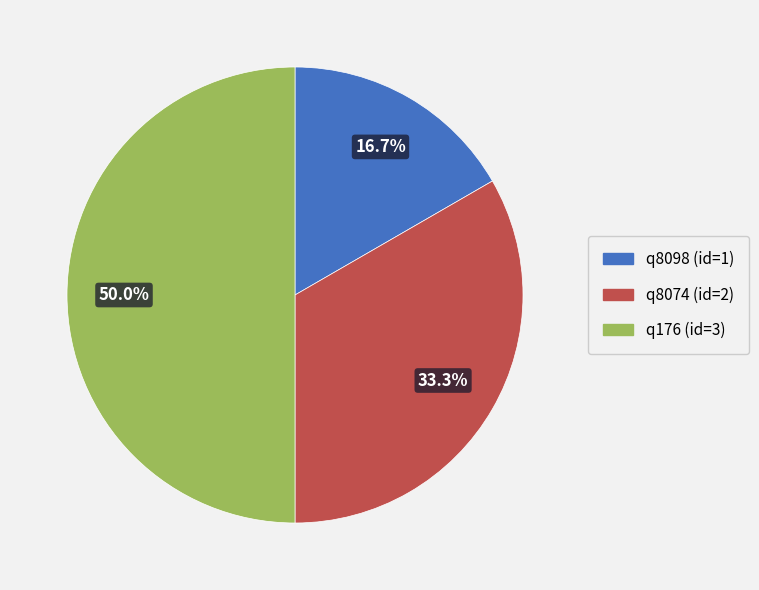

What is the ratio of the value at q8098 (id=1) to the value at q176 (id=3)?

0.3